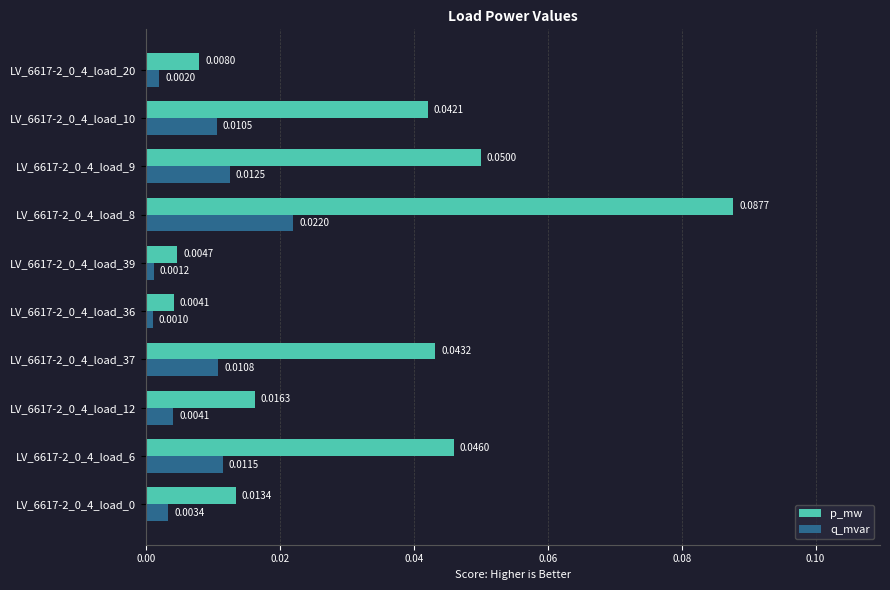

Which series has the largest range (max minus min)?

p_mw